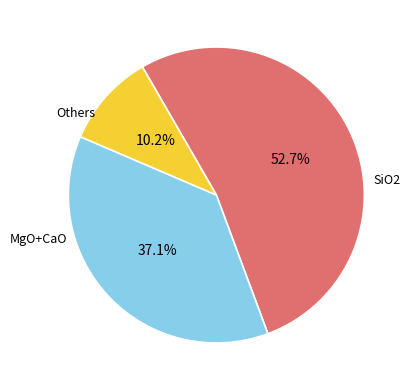

Which category has the biggest portion of the pie?

SiO2